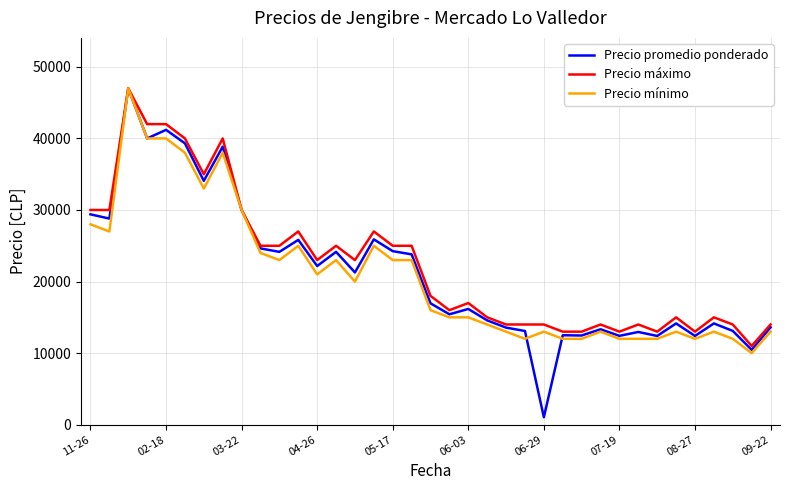

What is the lowest value of the Precio máximo series?

11000